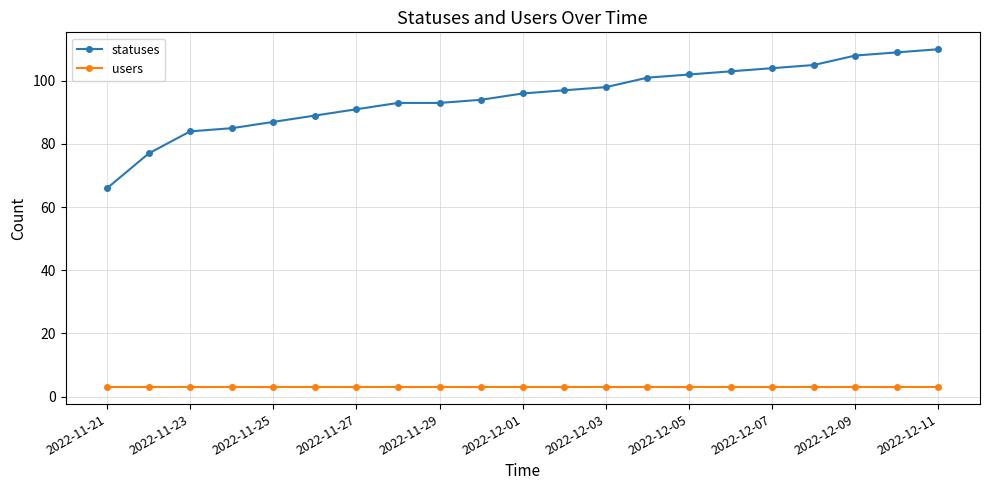

What is the value of the statuses point at the 19th from the left?

108